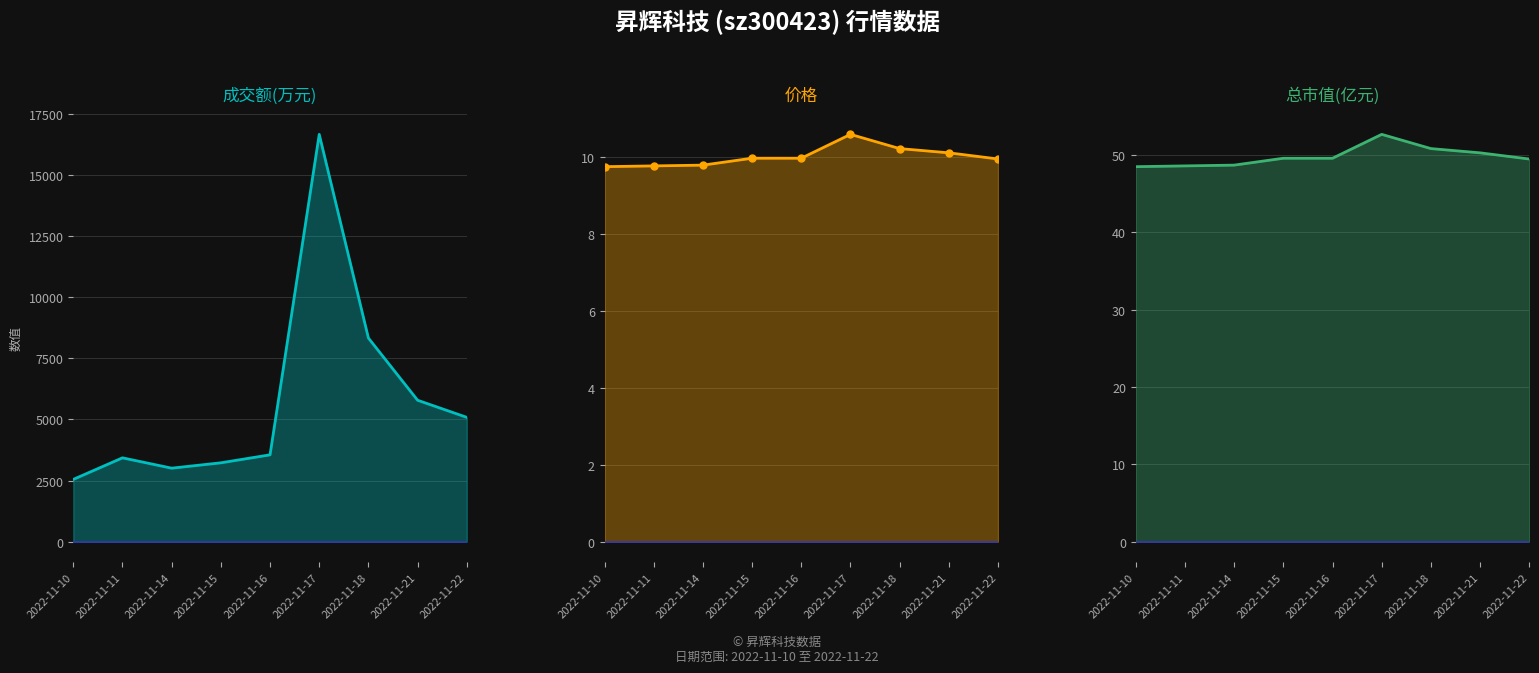

What is the difference between the 价格 values at 2022-11-18 and 2022-11-17?

0.4